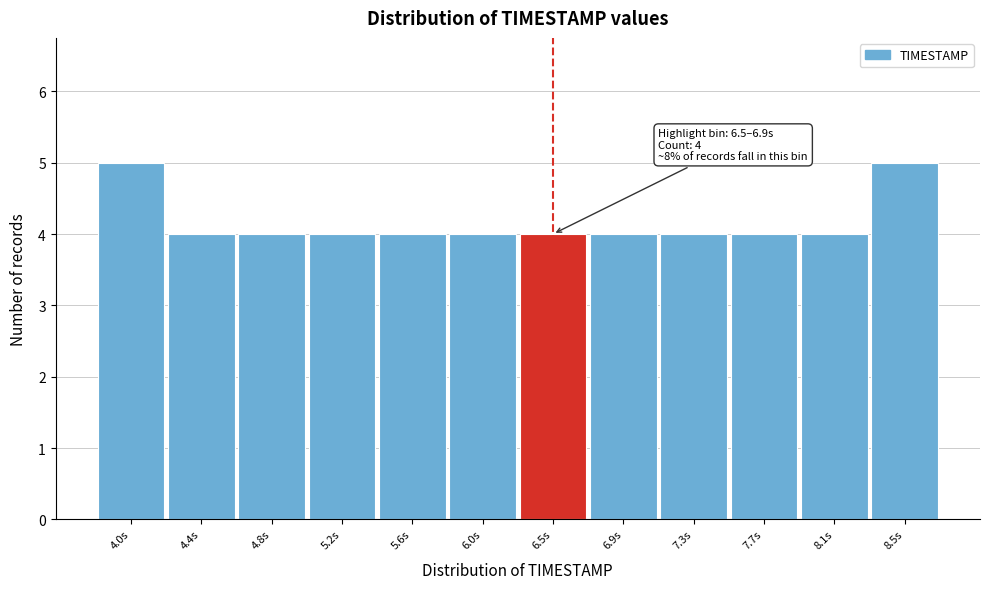

Reading left to right, what are all the values shown in this chart?

5	4	4	4	4	4	4	4	4	4	4	5